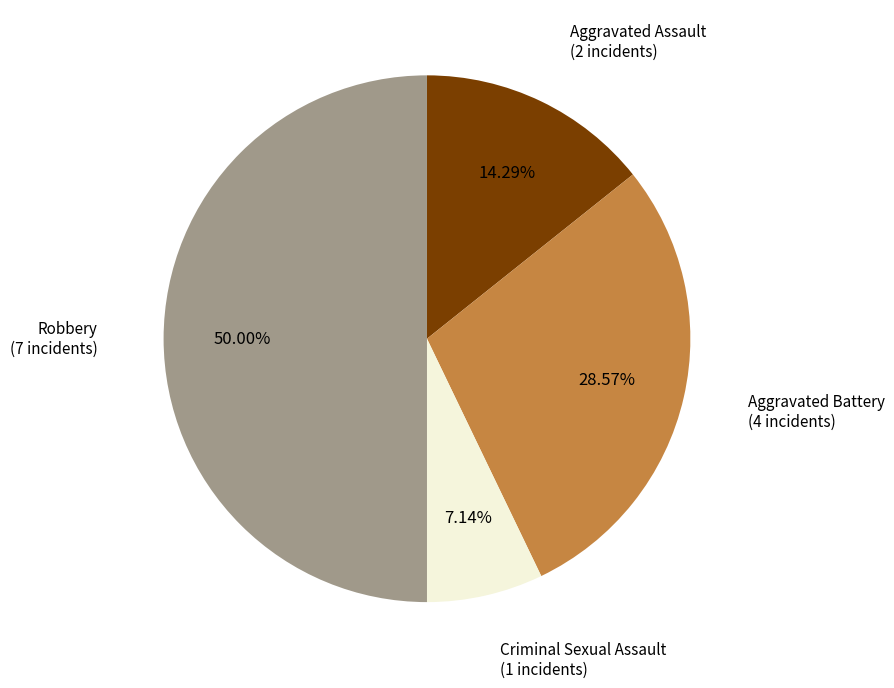

Rank the categories by value from highest to lowest.

Robbery, Aggravated Battery, Aggravated Assault, Criminal Sexual Assault